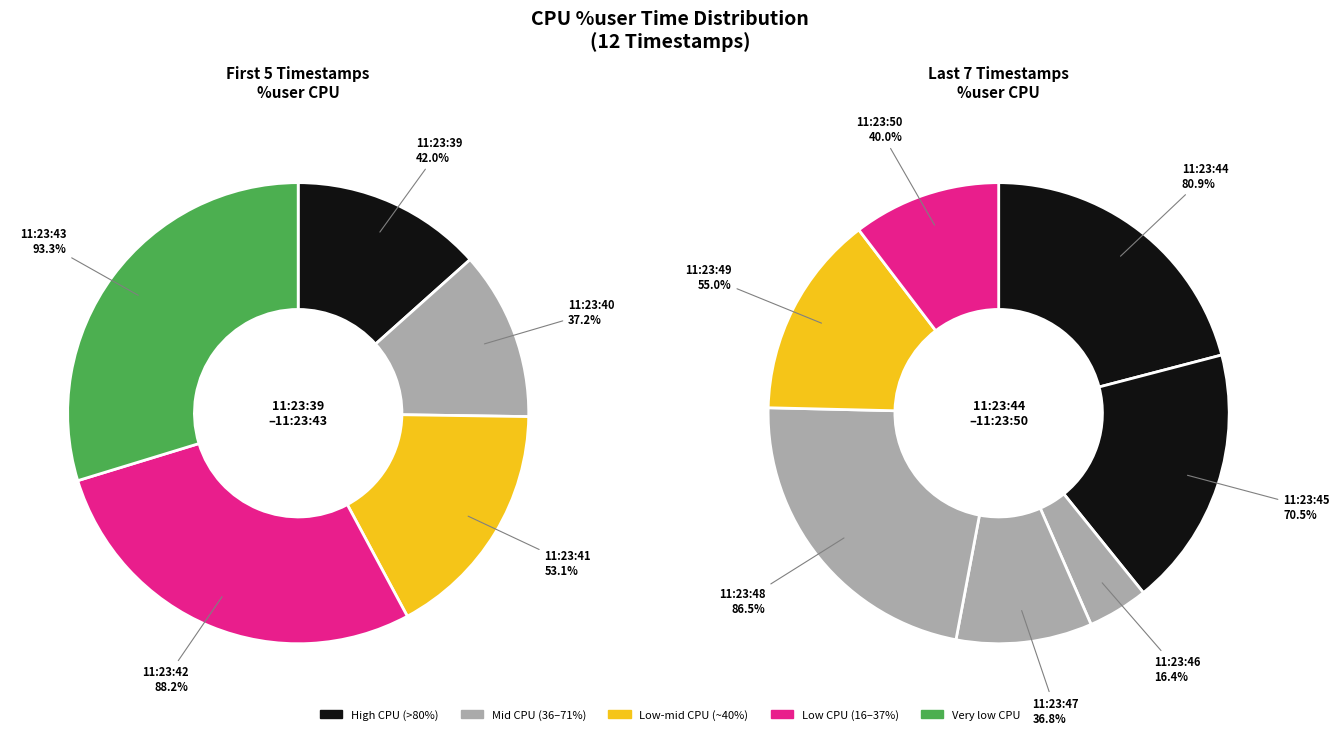

Rank the categories by value from lowest to highest.

11:23:46, 11:23:47, 11:23:40, 11:23:50, 11:23:39, 11:23:41, 11:23:49, 11:23:45, 11:23:44, 11:23:48, 11:23:42, 11:23:43